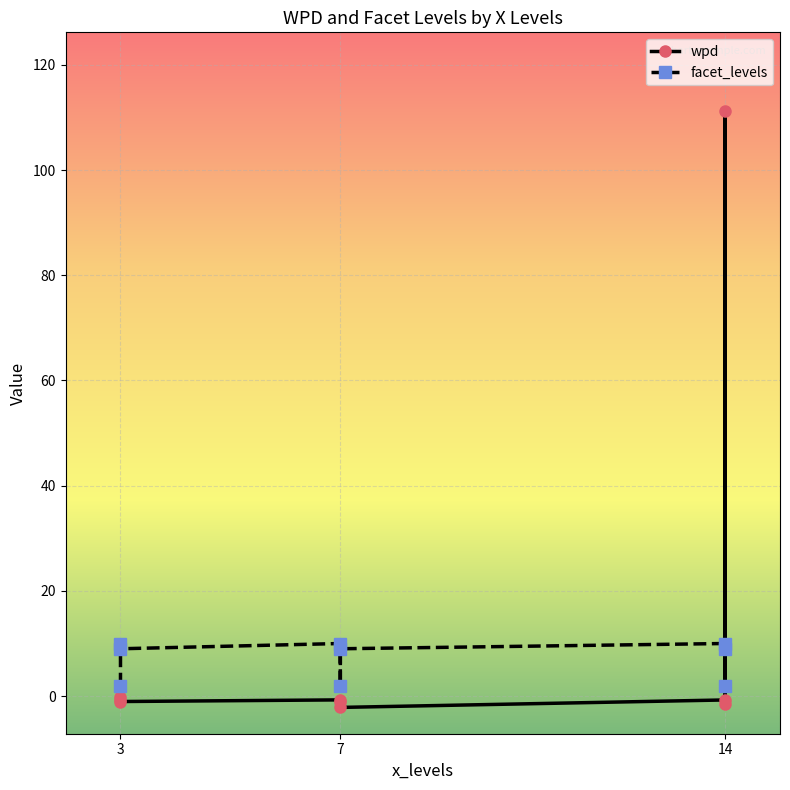

How many data points does each series have?

9